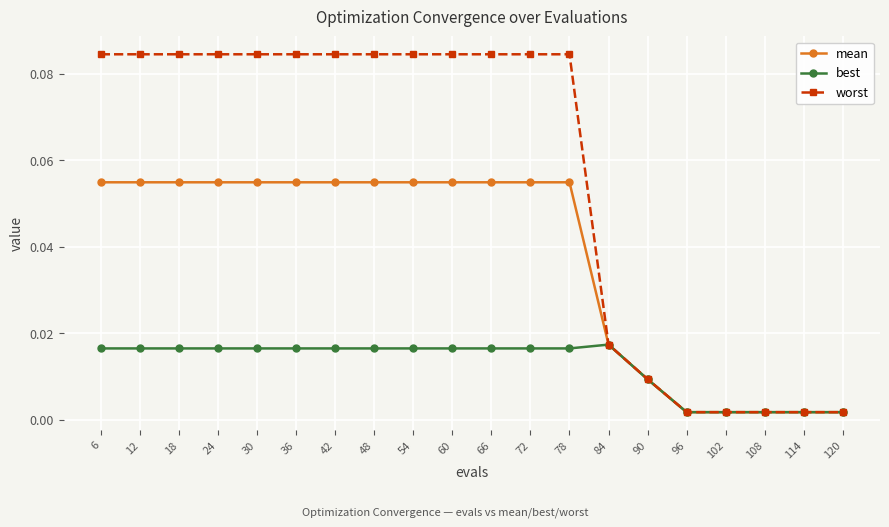

Which series has the largest total across all categories?

worst